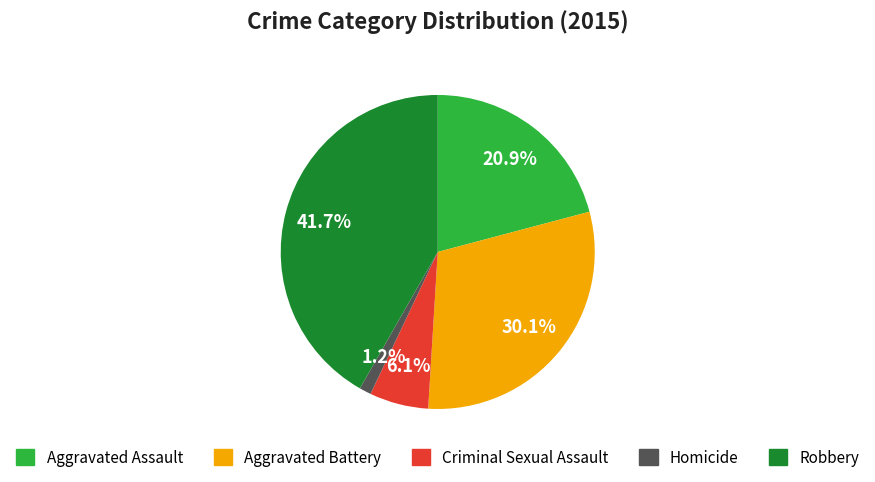

What percentage is NOT represented by Criminal Sexual Assault?

93.9%